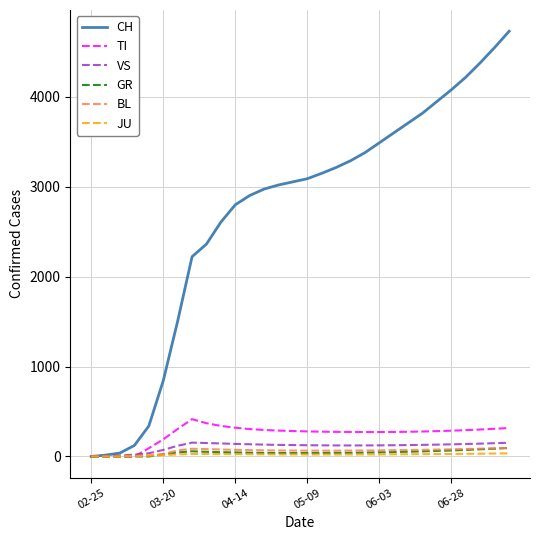

Which series has the largest range (max minus min)?

CH